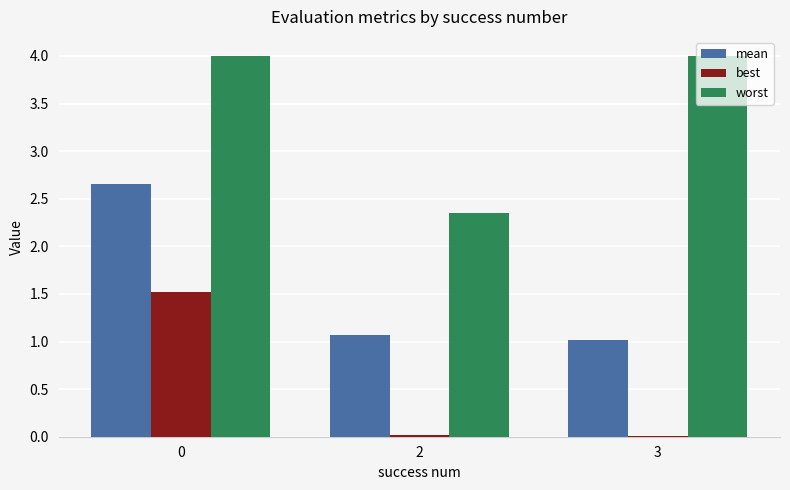

What is the greatest value displayed?

4.0